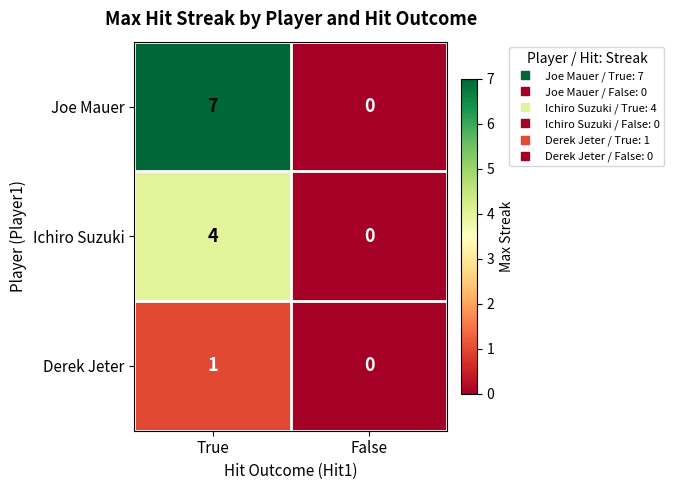

The Ichiro Suzuki series shows 6 at True. True or false?

False